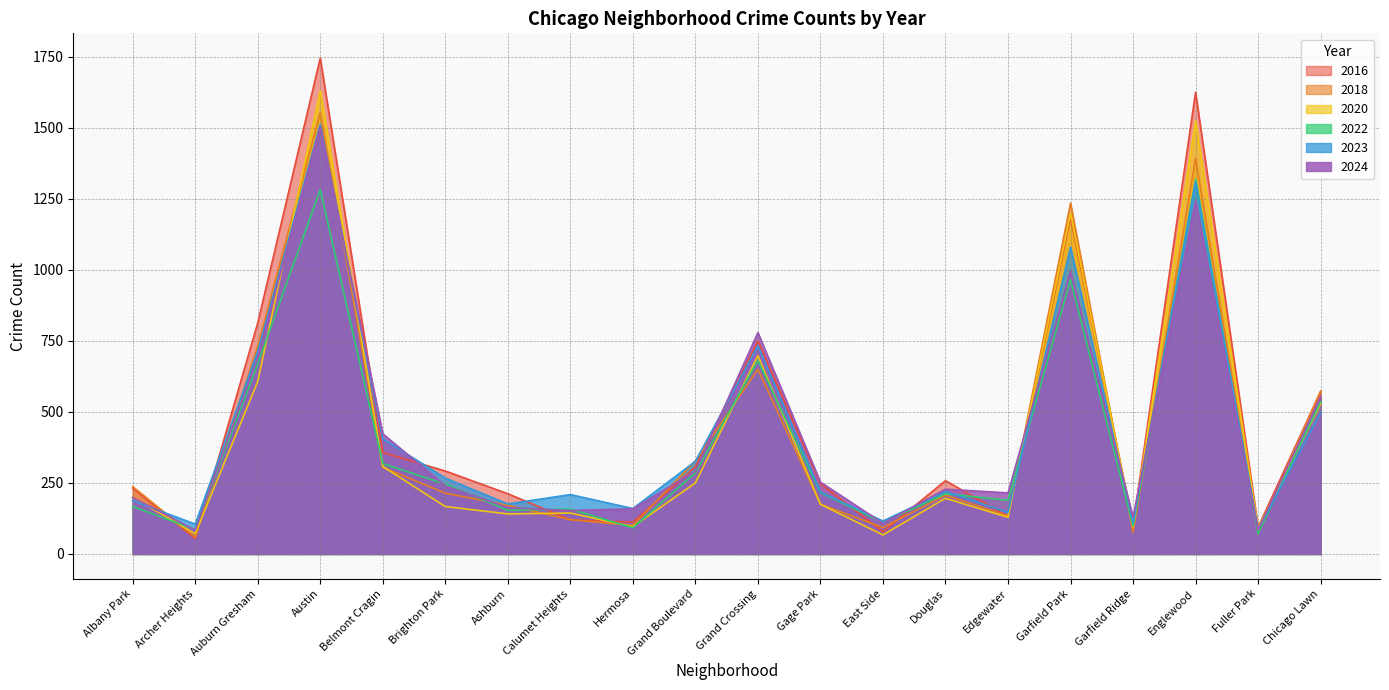

Where do 2018 and 2023 first cross each other?

Albany Park and Archer Heights